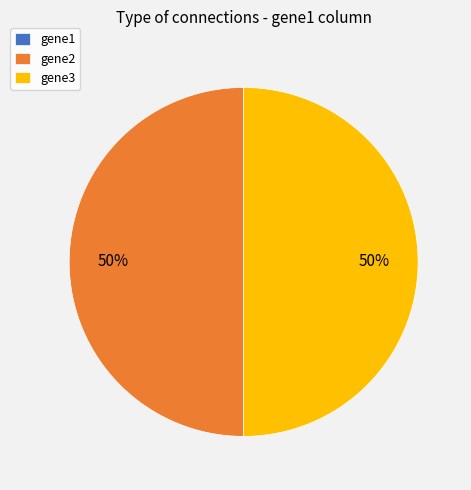

True or false: gene3 accounts for 42% of the total.

False